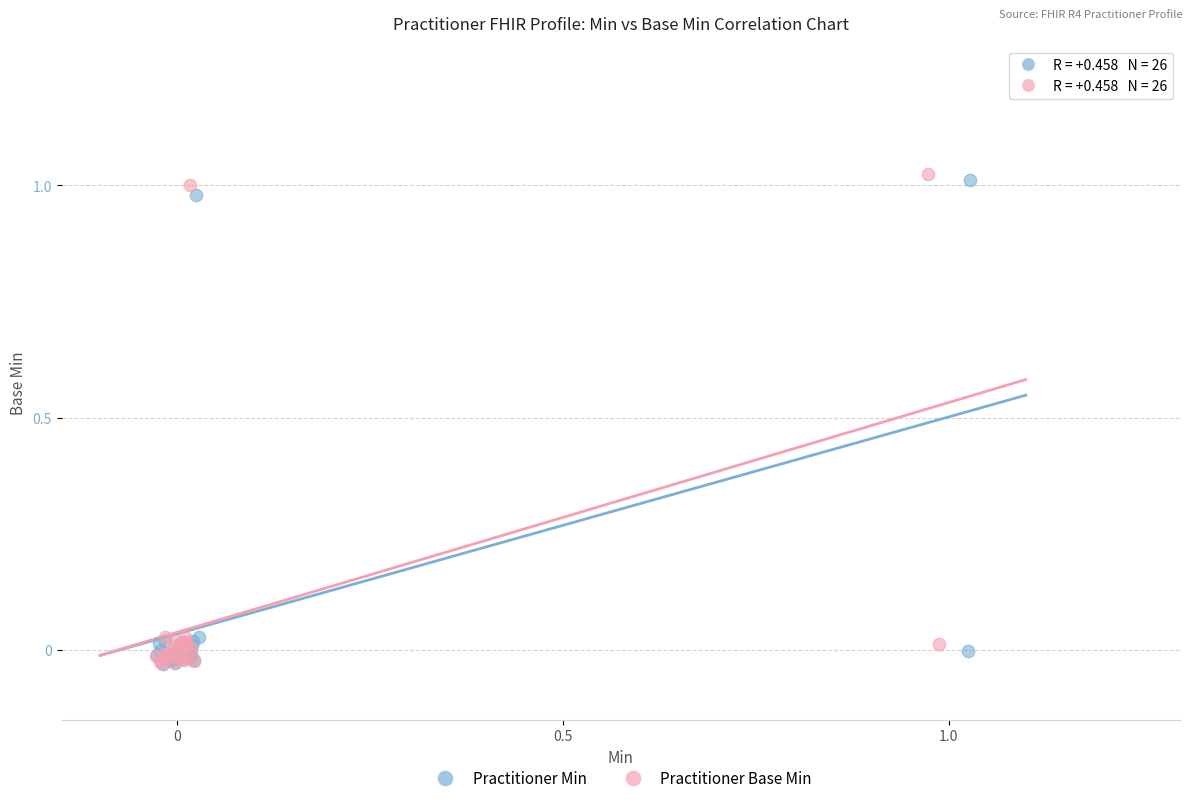

Which series has the widest spread of Y values?

Practitioner Base Min